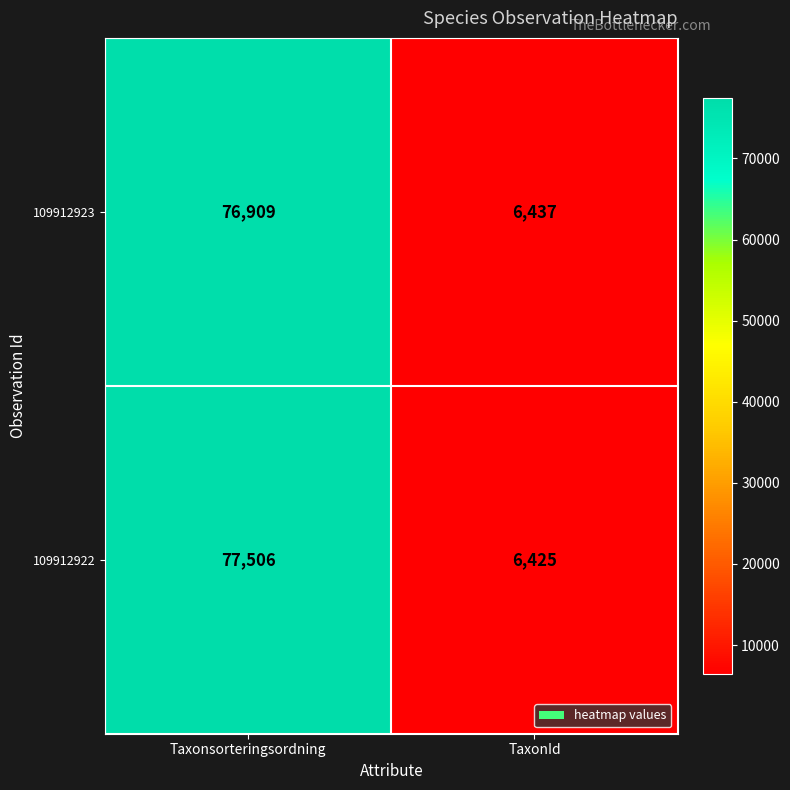

At which category is the sum across all series the highest?

Taxonsorteringsordning